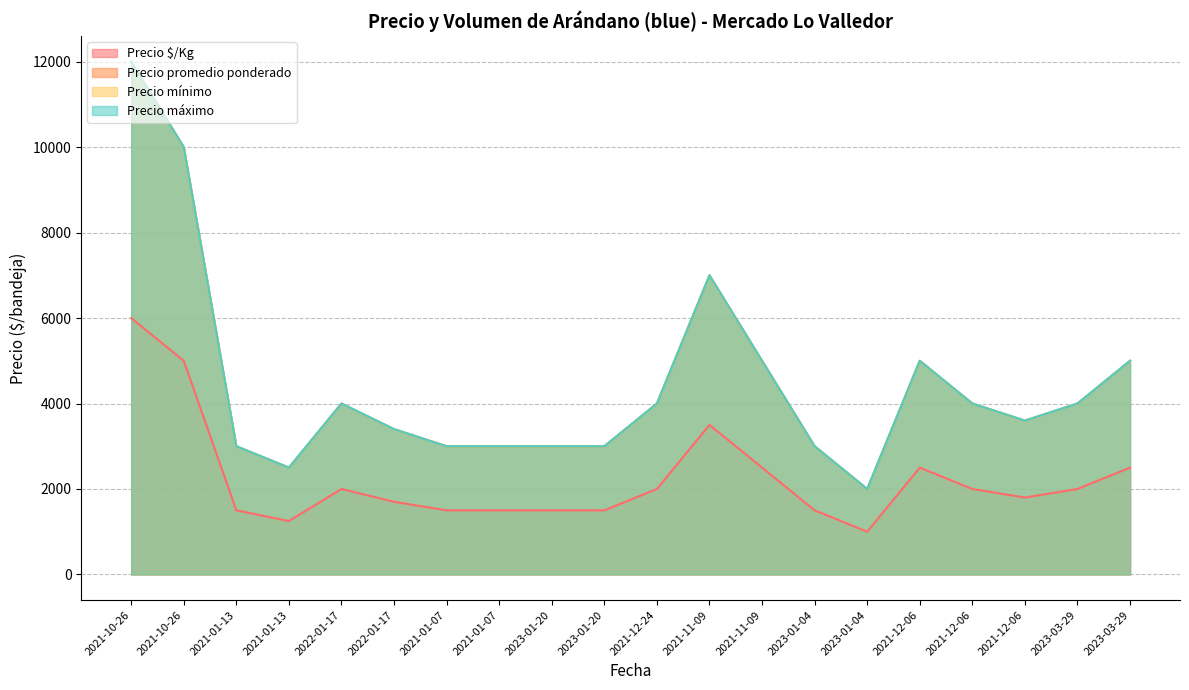

What are all the series names shown in the legend?

Precio $/Kg, Precio promedio ponderado, Precio mínimo, Precio máximo